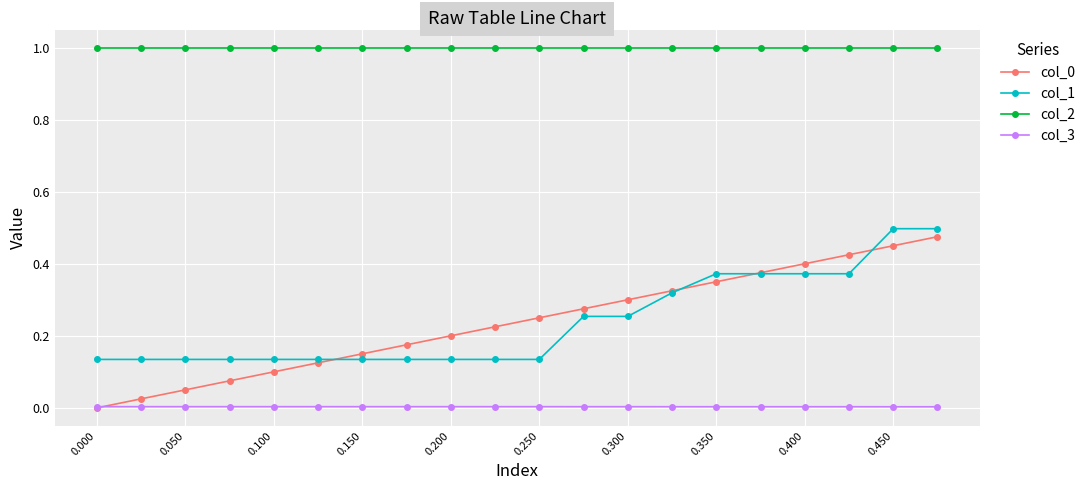

What is the greatest value displayed?

1.0